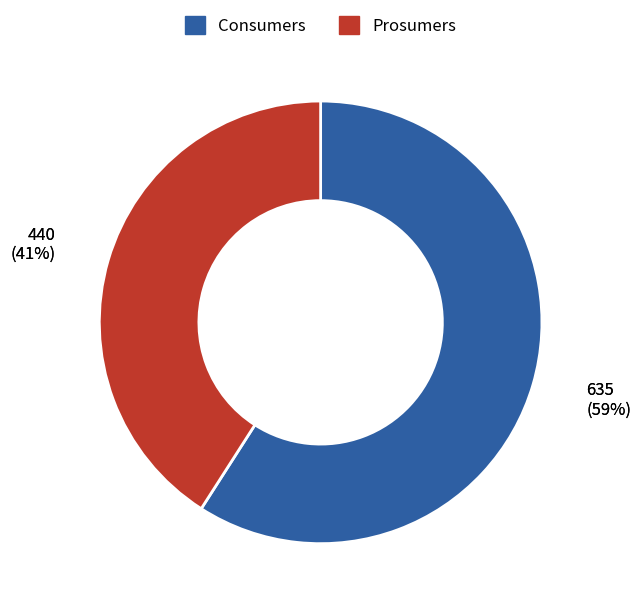

Rank the categories by value from highest to lowest.

Consumers, Prosumers